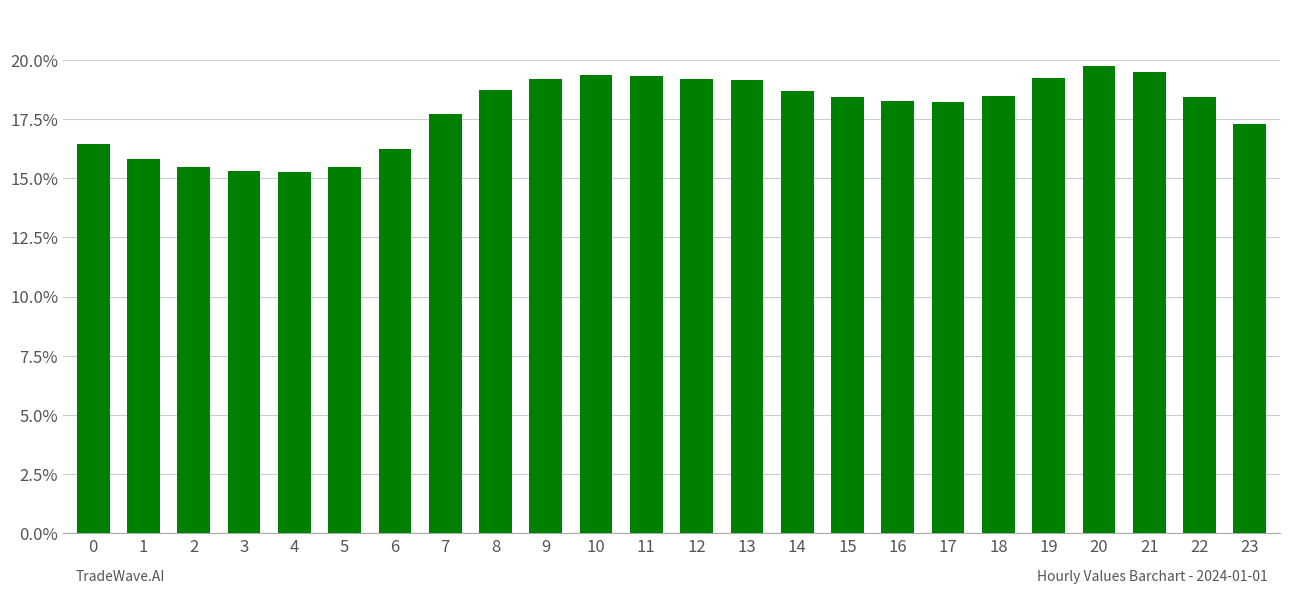

How many bars are there in total?

24